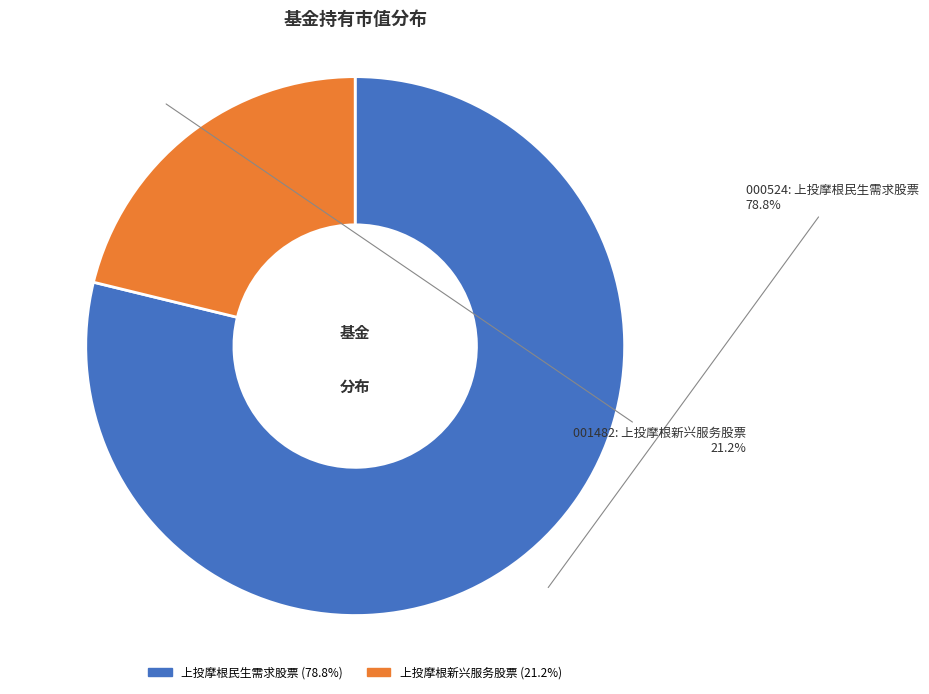

What percentage is the 上投摩根民生需求股票 slice, to the nearest percent?

79%